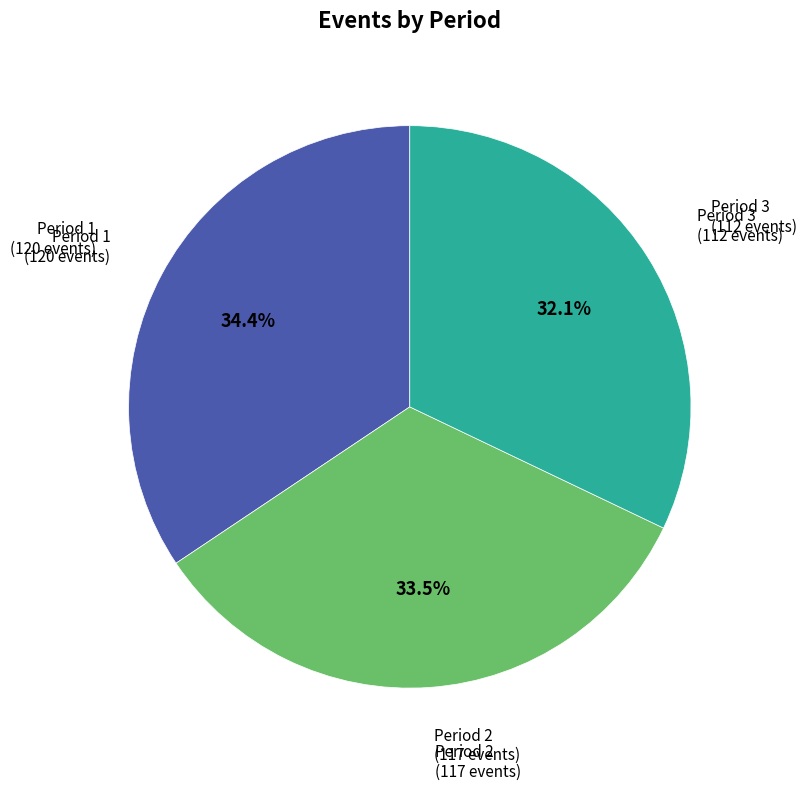

How many slices are in this pie chart?

3